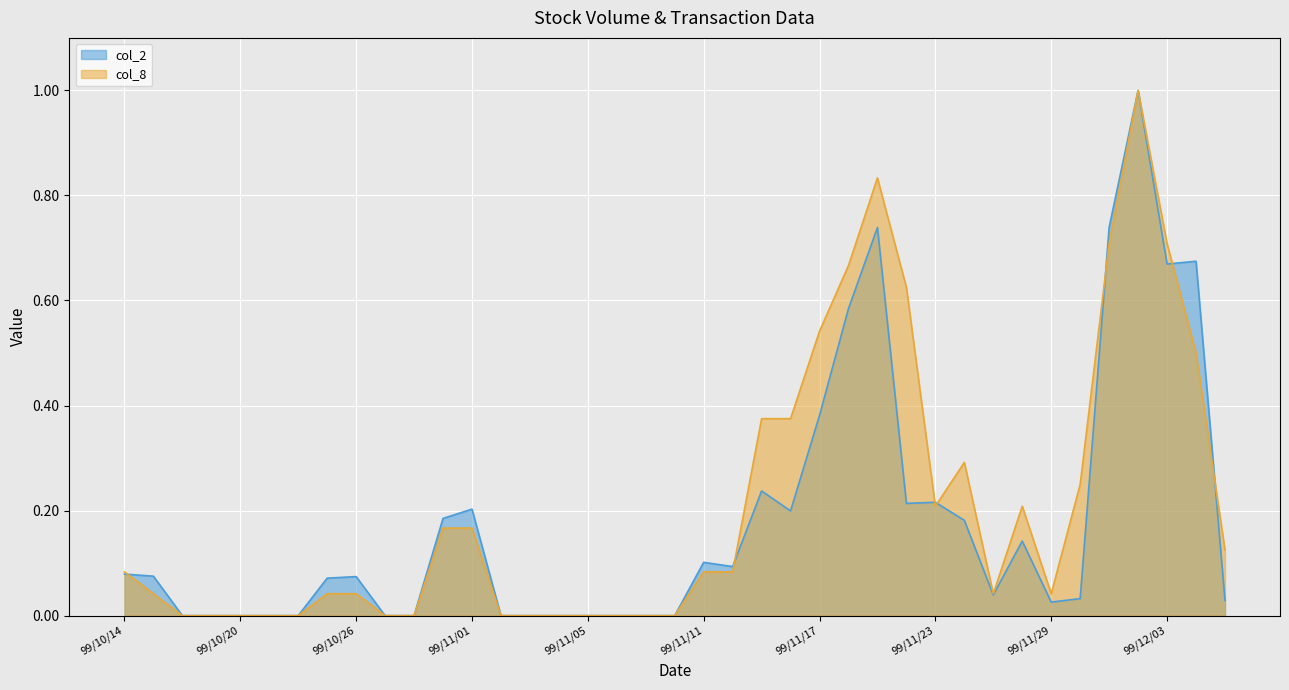

Reading left to right, what are all the values shown in this chart?

col_2: 99/10/14=0.1	99/10/15=0.1	99/10/18=0.0	99/10/19=0.0	99/10/20=0.0	99/10/21=0.0	99/10/22=0.0	99/10/25=0.1	99/10/26=0.1	99/10/27=0.0	99/10/28=0.0	99/10/29=0.2	99/11/01=0.2	99/11/02=0.0	99/11/03=0.0	99/11/04=0.0	99/11/05=0.0	99/11/08=0.0	99/11/09=0.0	99/11/10=0.0	99/11/11=0.1	99/11/12=0.1	99/11/15=0.2	99/11/16=0.2	99/11/17=0.4	99/11/18=0.6	99/11/19=0.7	99/11/22=0.2	99/11/23=0.2	99/11/24=0.2	99/11/25=0.0	99/11/26=0.1	99/11/29=0.0	99/11/30=0.0	99/12/01=0.7	99/12/02=1.0	99/12/03=0.7	99/12/06=0.7	99/12/07=0.0
col_8: 99/10/14=0.1	99/10/15=0.0	99/10/18=0.0	99/10/19=0.0	99/10/20=0.0	99/10/21=0.0	99/10/22=0.0	99/10/25=0.0	99/10/26=0.0	99/10/27=0.0	99/10/28=0.0	99/10/29=0.2	99/11/01=0.2	99/11/02=0.0	99/11/03=0.0	99/11/04=0.0	99/11/05=0.0	99/11/08=0.0	99/11/09=0.0	99/11/10=0.0	99/11/11=0.1	99/11/12=0.1	99/11/15=0.4	99/11/16=0.4	99/11/17=0.5	99/11/18=0.7	99/11/19=0.8	99/11/22=0.6	99/11/23=0.2	99/11/24=0.3	99/11/25=0.0	99/11/26=0.2	99/11/29=0.0	99/11/30=0.2	99/12/01=0.7	99/12/02=1.0	99/12/03=0.7	99/12/06=0.5	99/12/07=0.1